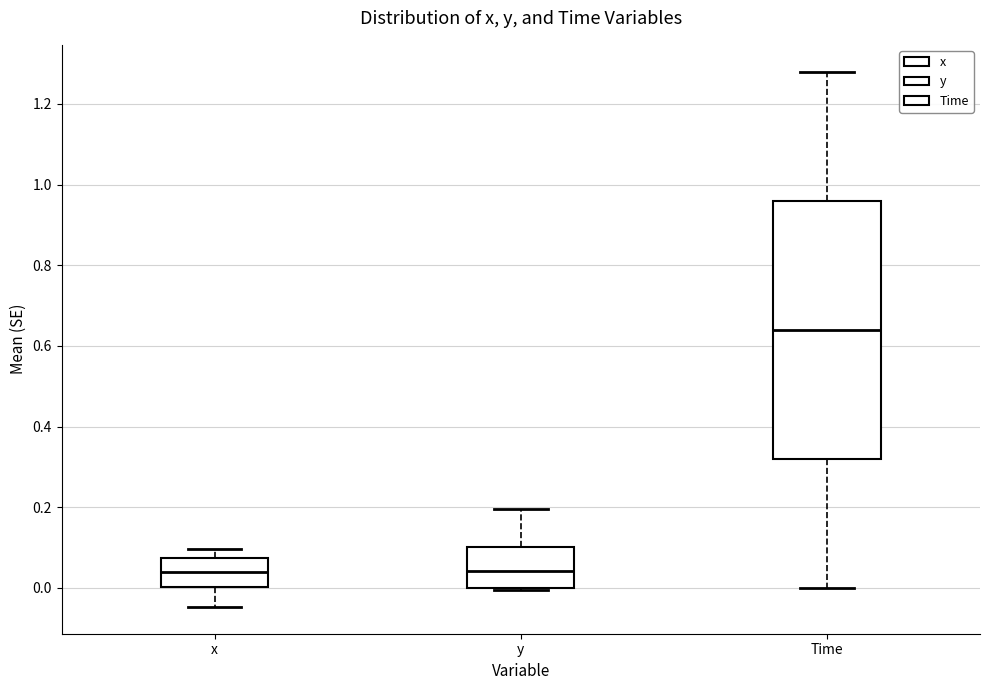

Reading left to right, read every box against the y-axis: the position of its median line, the range the box covers, and the ends of its whiskers. The values are not printed on the chart, so give them approximately, as read against the axis.

x: median 0.04, box 0.00 to 0.08, whiskers -0.04 to 0.10
y: median 0.04, box 0.00 to 0.10, whiskers 0.00 to 0.20
Time: median 0.64, box 0.32 to 0.96, whiskers 0.00 to 1.28